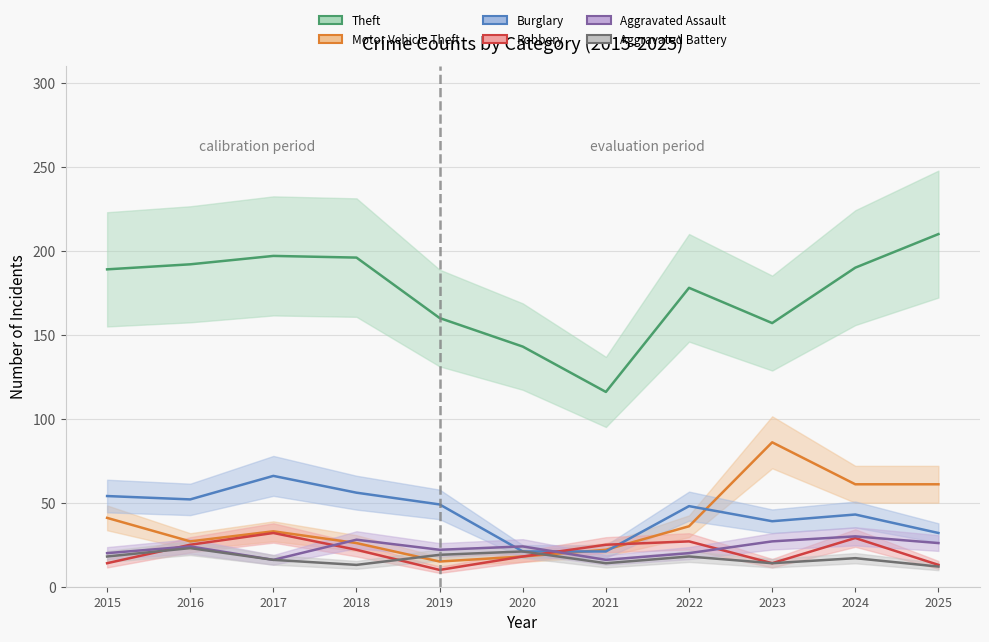

Reading right to left, what are all the values shown in this chart?

Theft: 210	190	157	178	116	143	160	196	197	192	189
Motor Vehicle Theft: 61	61	86	36	22	18	15	26	33	27	41
Burglary: 32	43	39	48	21	21	49	56	66	52	54
Robbery: 13	29	14	27	25	18	10	22	32	25	14
Aggravated Assault: 26	30	27	20	16	24	22	28	16	24	20
Aggravated Battery: 12	17	14	18	14	21	19	13	16	23	18